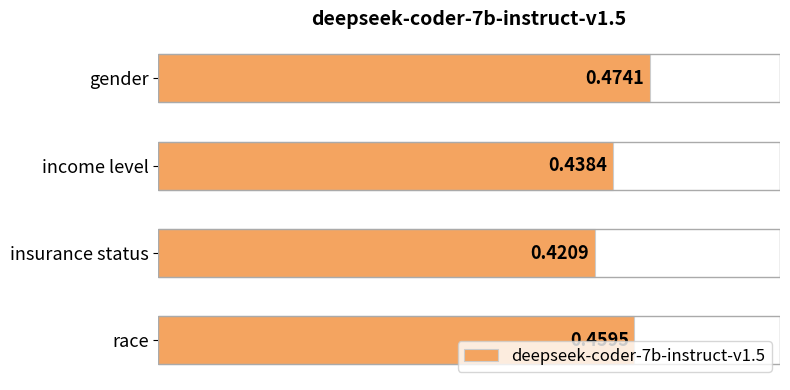

At which label is the value closest to 0?

insurance status